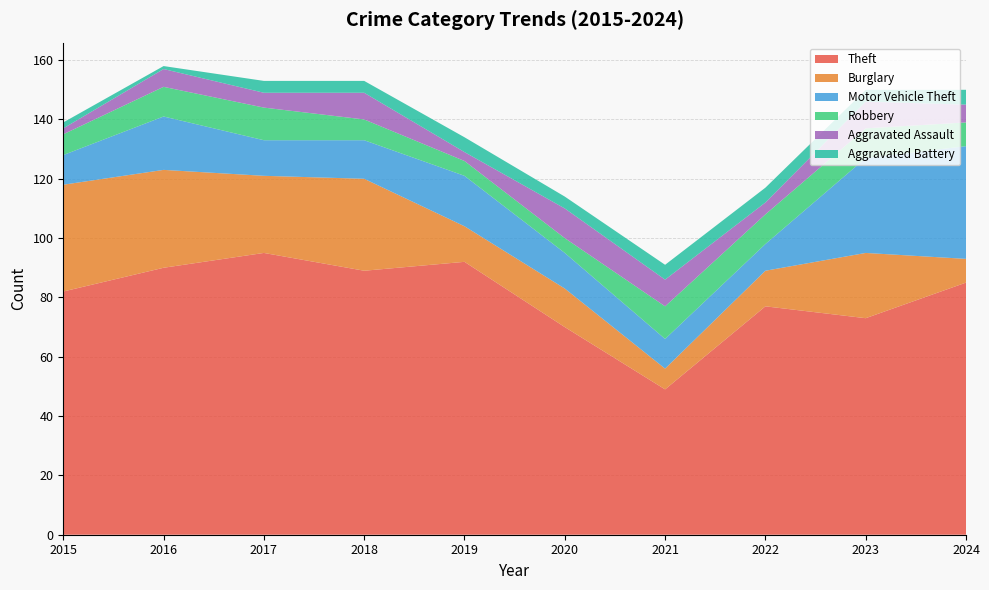

Reading left to right, what are all the values shown in this chart?

Theft: 2015=82	2016=90	2017=95	2018=89	2019=92	2020=70	2021=49	2022=77	2023=73	2024=85
Burglary: 2015=36	2016=33	2017=26	2018=31	2019=12	2020=13	2021=7	2022=12	2023=22	2024=8
Motor Vehicle Theft: 2015=10	2016=18	2017=12	2018=13	2019=17	2020=12	2021=10	2022=9	2023=32	2024=38
Robbery: 2015=7	2016=10	2017=11	2018=7	2019=5	2020=5	2021=11	2022=10	2023=10	2024=8
Aggravated Assault: 2015=2	2016=6	2017=5	2018=9	2019=3	2020=10	2021=9	2022=4	2023=9	2024=6
Aggravated Battery: 2015=2	2016=1	2017=4	2018=4	2019=5	2020=4	2021=5	2022=5	2023=4	2024=5